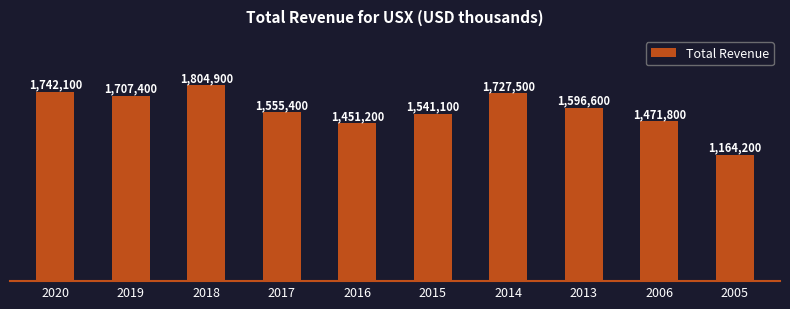

Between 2013 and 2014, which is larger?

2014